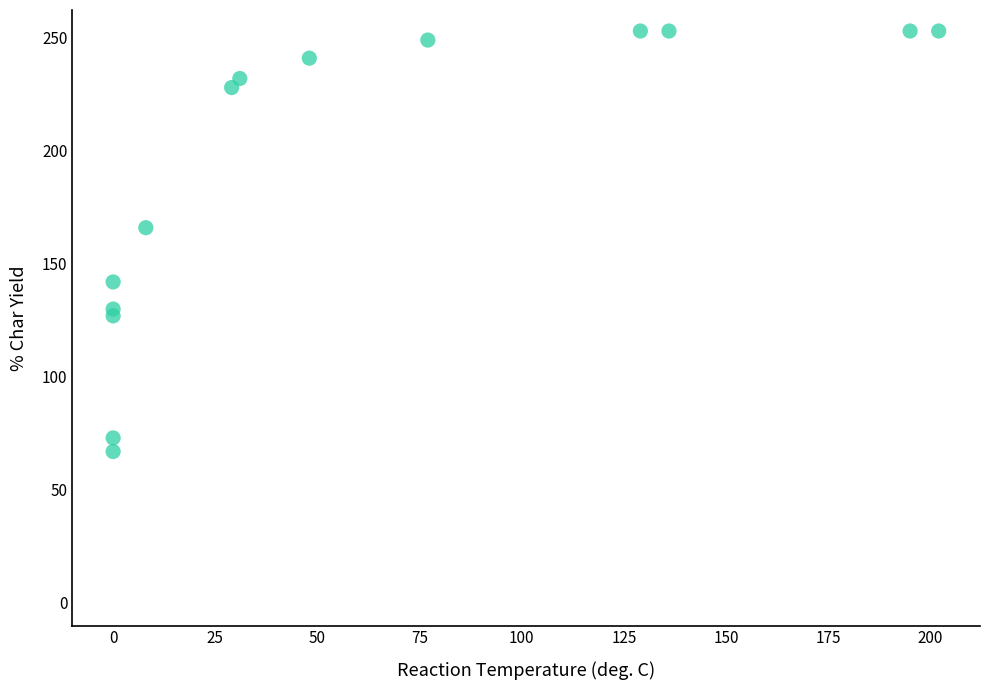

What Y value in the scatter plot is closest to 160?

166